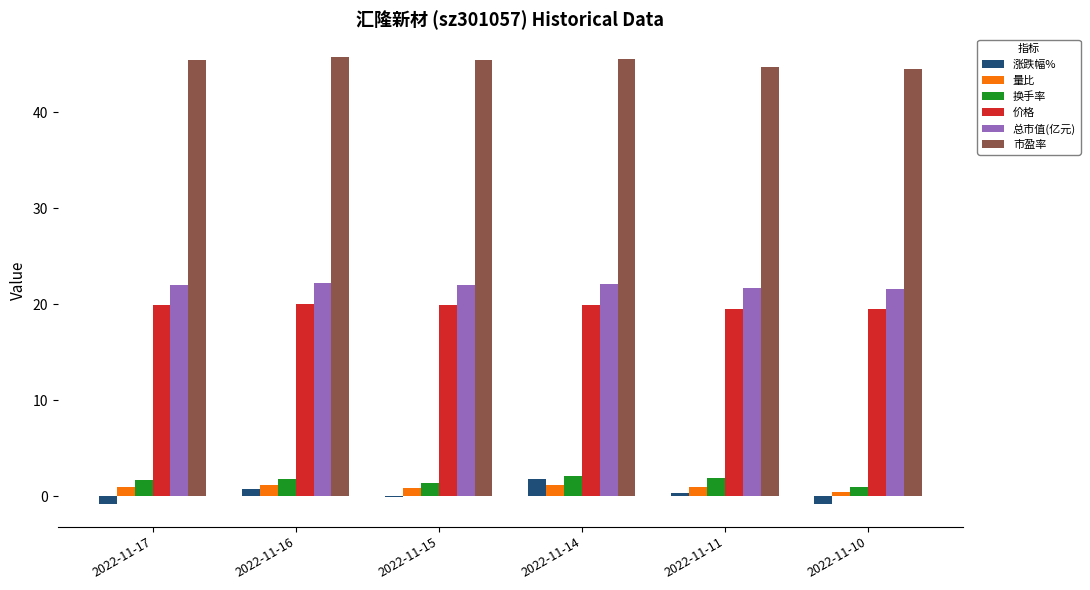

Is it true that 价格 equals 19.9 at 2022-11-14?

True